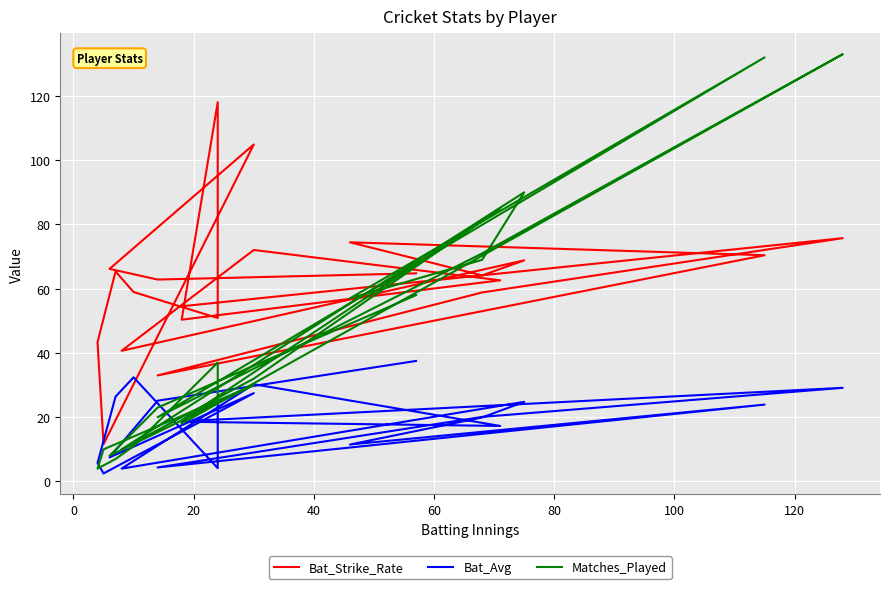

Is the value of Matches_Played at 15 greater than the value of Bat_Strike_Rate at 10?

Yes